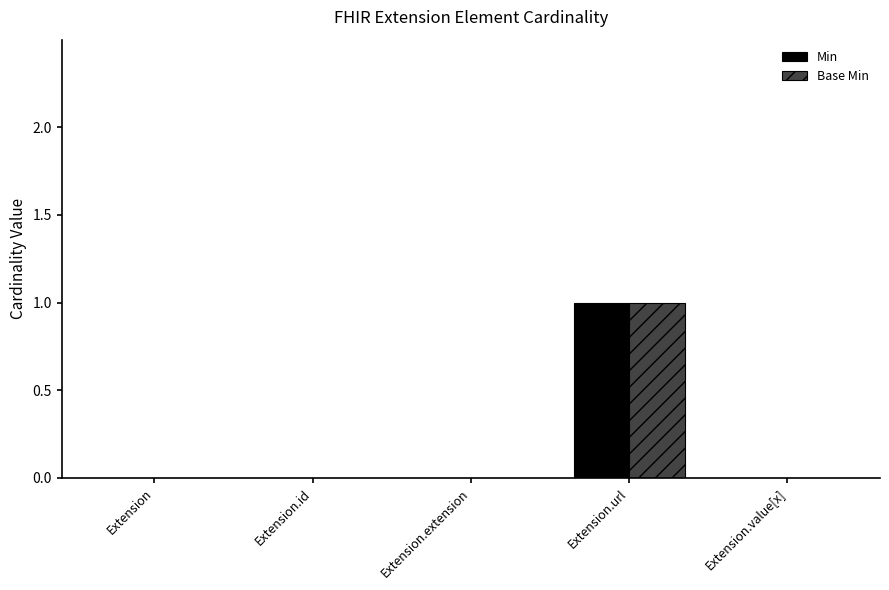

Count the number of data series in this chart.

2